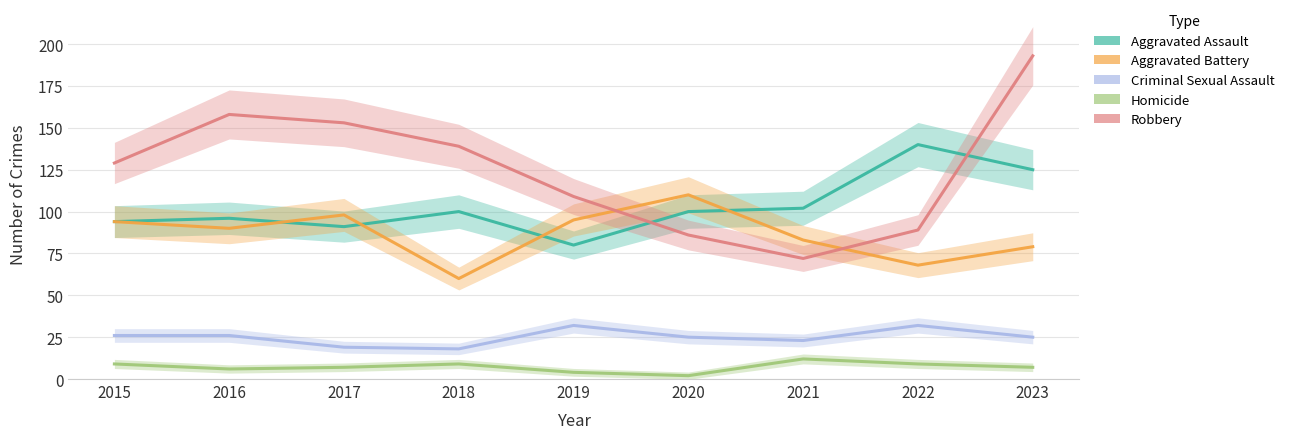

What is the difference between the maximum and minimum values in the Criminal Sexual Assault series?

14